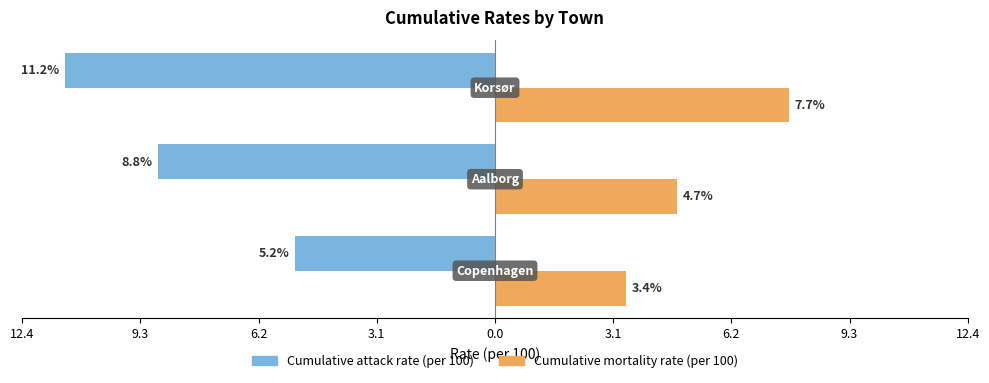

What is the average value of the Cumulative attack rate (per 100) series?

-8.4